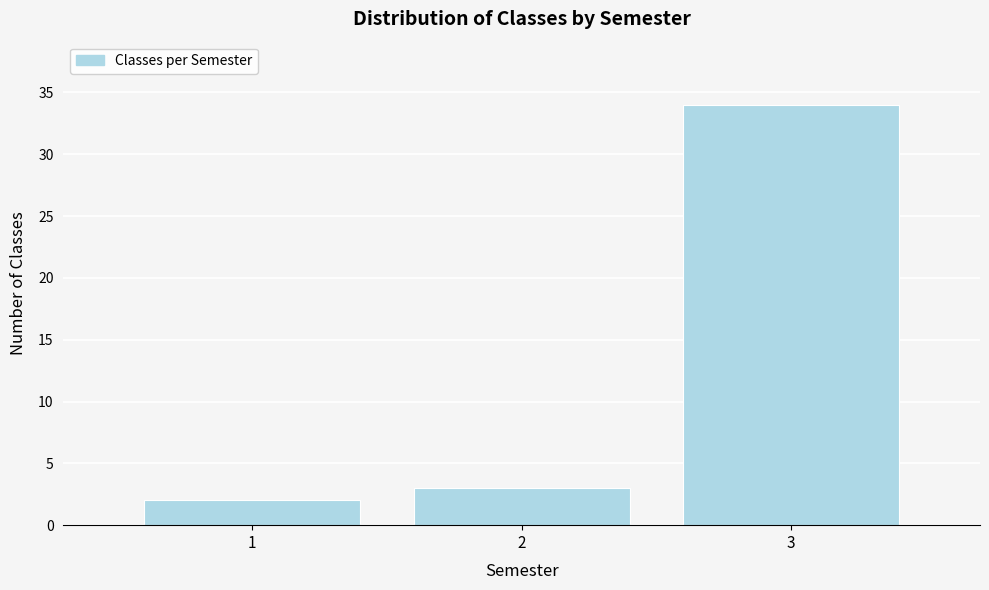

How tall is the bar that spans 2.5 to 3.5 on the x-axis? The values are not printed on the chart, so give them approximately, as read against the axis.

34